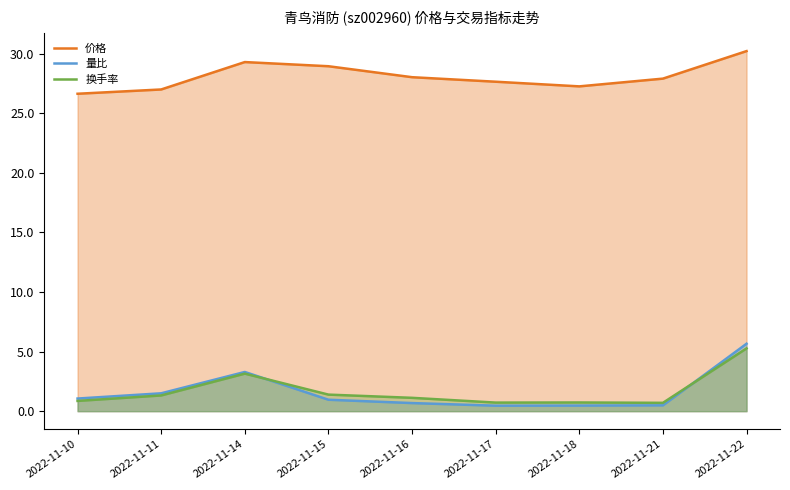

True or false: 量比 has a value of 1.0 at 2022-11-15.

True